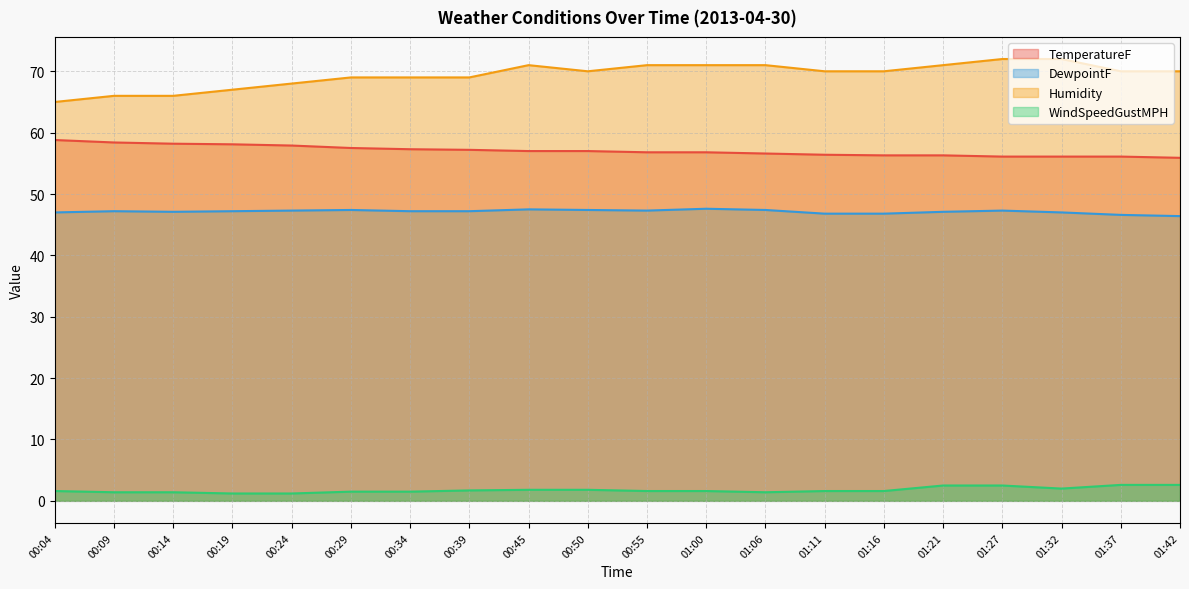

At which label does Humidity first exceed 70?

00:45